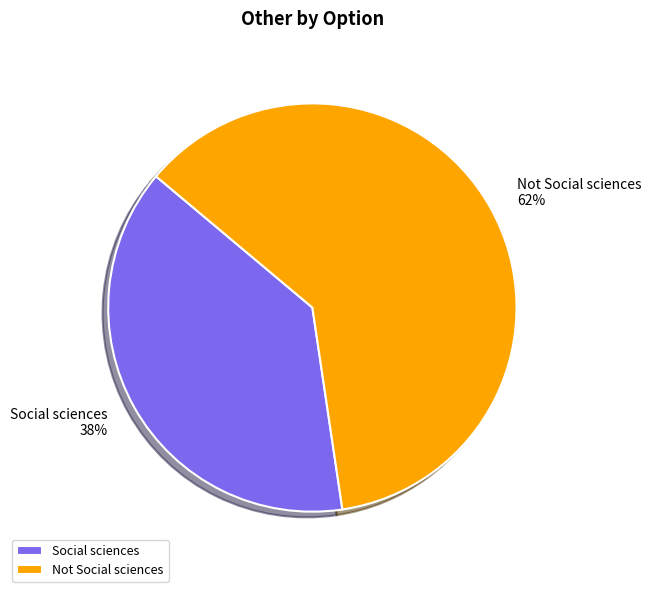

Do Social sciences and Not Social sciences together represent more than half of the pie?

Yes